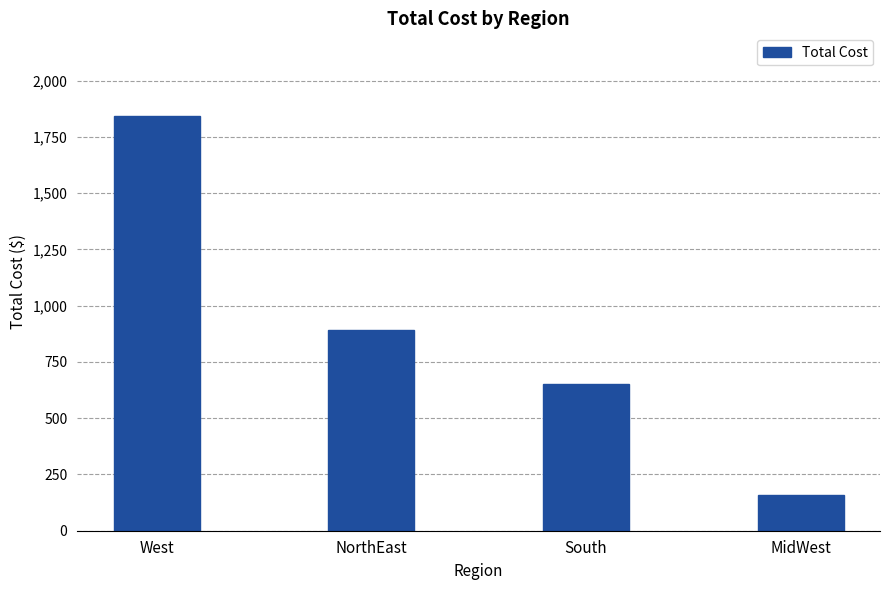

The chart shows a value of 1548.3 at NorthEast. True or false?

False